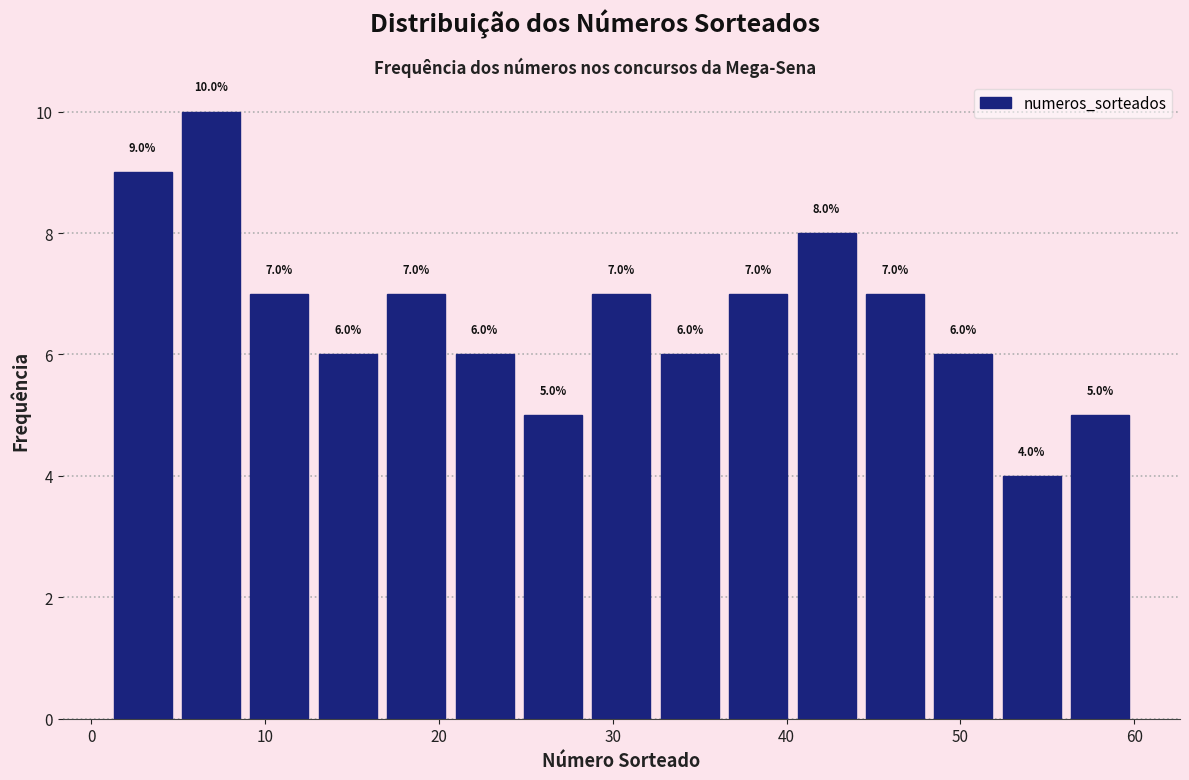

Around what value on the x-axis is the tallest bar? Give the approximate position of its centre, as read against the axis.

7